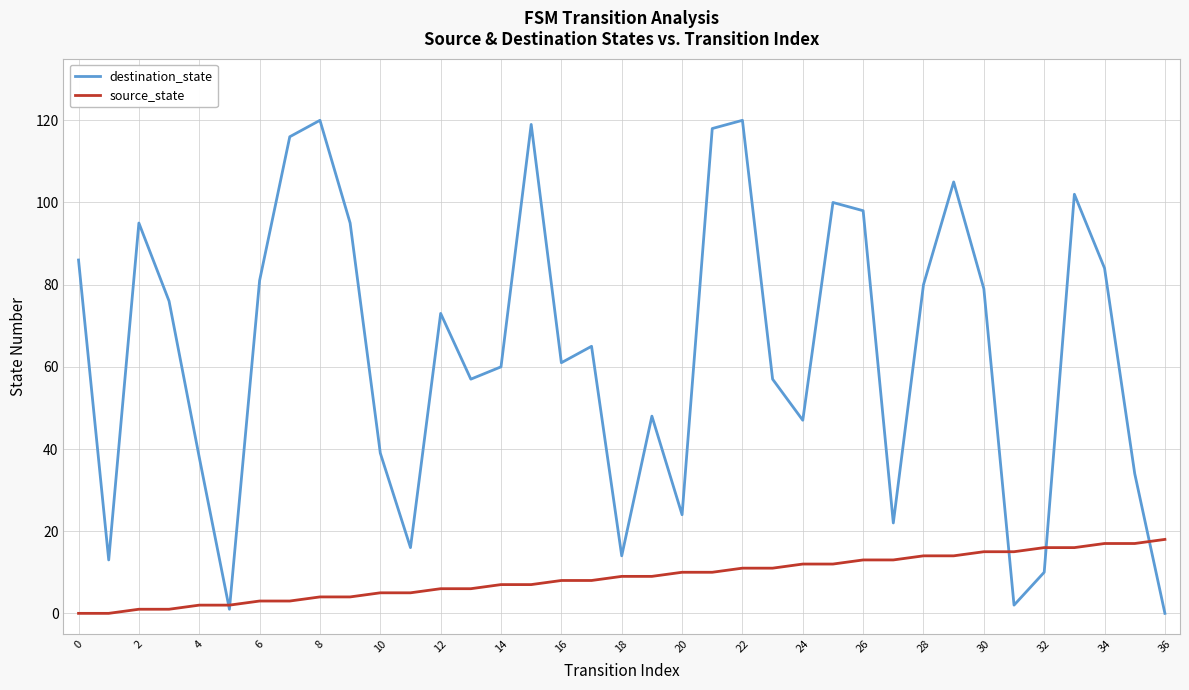

Which series has the largest range (max minus min)?

destination_state